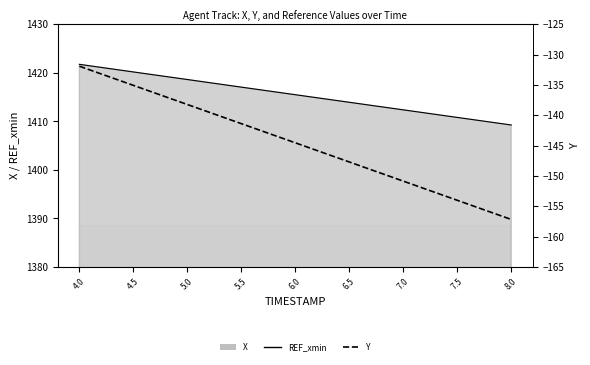

What is the value of the Y point at the 8th from the left?

-154.0